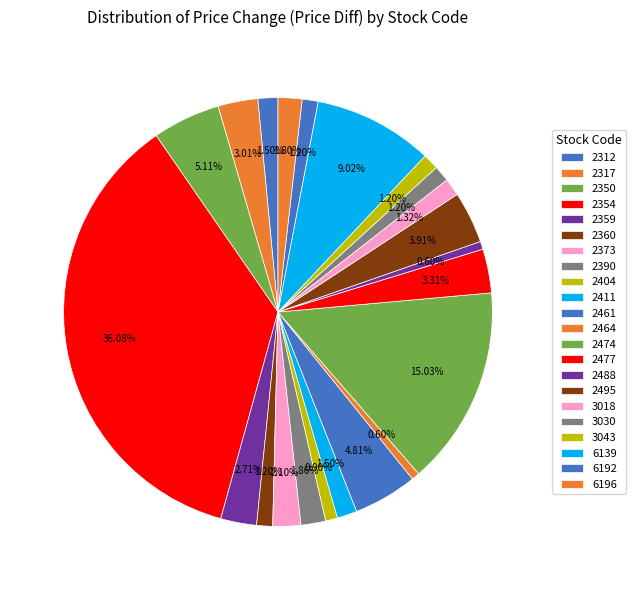

To the nearest percent, what is the average slice percentage?

5%